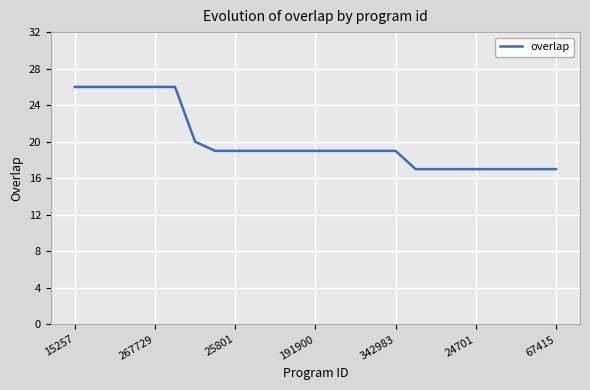

What is the sum of all values?

502